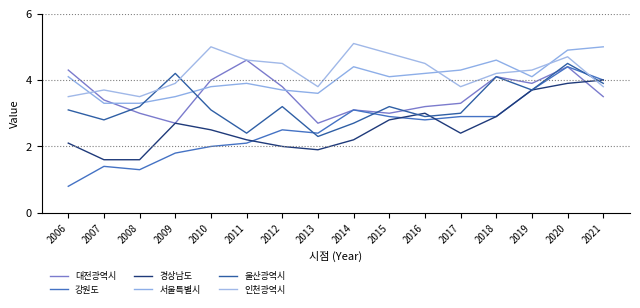

Which series has the largest total across all categories?

인천광역시